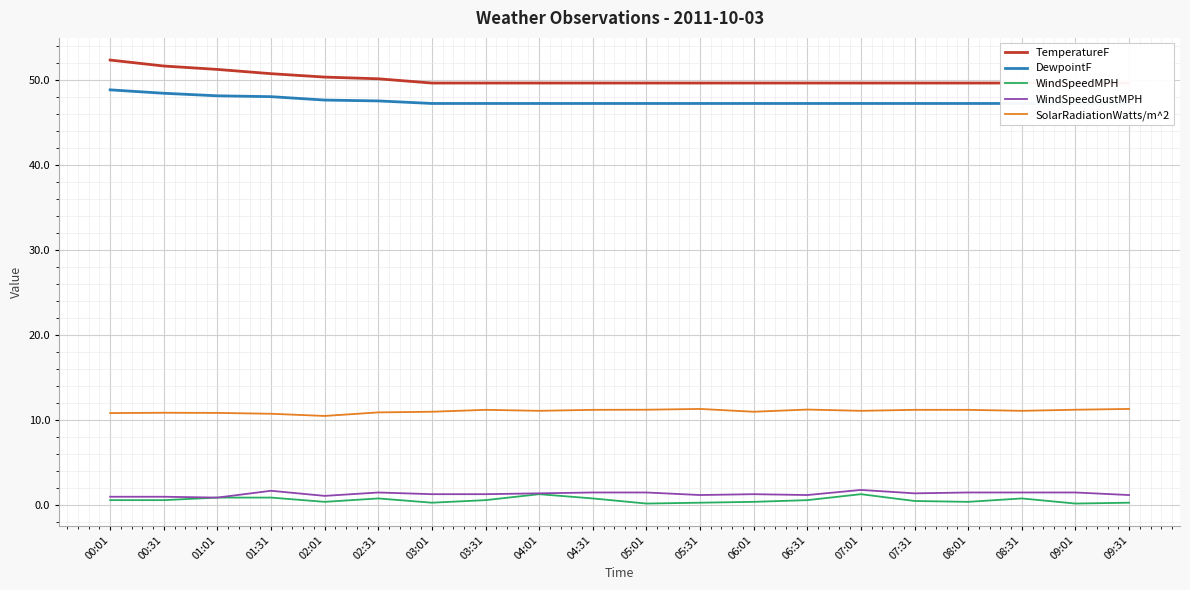

Reading left to right, extract all data points from this chart.

TemperatureF: 52.3	51.6	51.2	50.7	50.3	50.1	49.6	49.6	49.6	49.6	49.6	49.6	49.6	49.6	49.6	49.6	49.6	49.6	49.6	49.6
DewpointF: 48.8	48.4	48.1	48.0	47.6	47.5	47.2	47.2	47.2	47.2	47.2	47.2	47.2	47.2	47.2	47.2	47.2	47.2	47.2	47.2
WindSpeedMPH: 0.6	0.6	0.9	0.9	0.4	0.8	0.3	0.6	1.3	0.8	0.2	0.3	0.4	0.6	1.3	0.5	0.4	0.8	0.2	0.3
WindSpeedGustMPH: 1.0	1.0	0.9	1.7	1.1	1.5	1.3	1.3	1.4	1.5	1.5	1.2	1.3	1.2	1.8	1.4	1.5	1.5	1.5	1.2
SolarRadiationWatts/m^2: 10.8	10.9	10.8	10.7	10.5	10.9	11.0	11.2	11.1	11.2	11.2	11.3	11.0	11.2	11.1	11.2	11.2	11.1	11.2	11.3